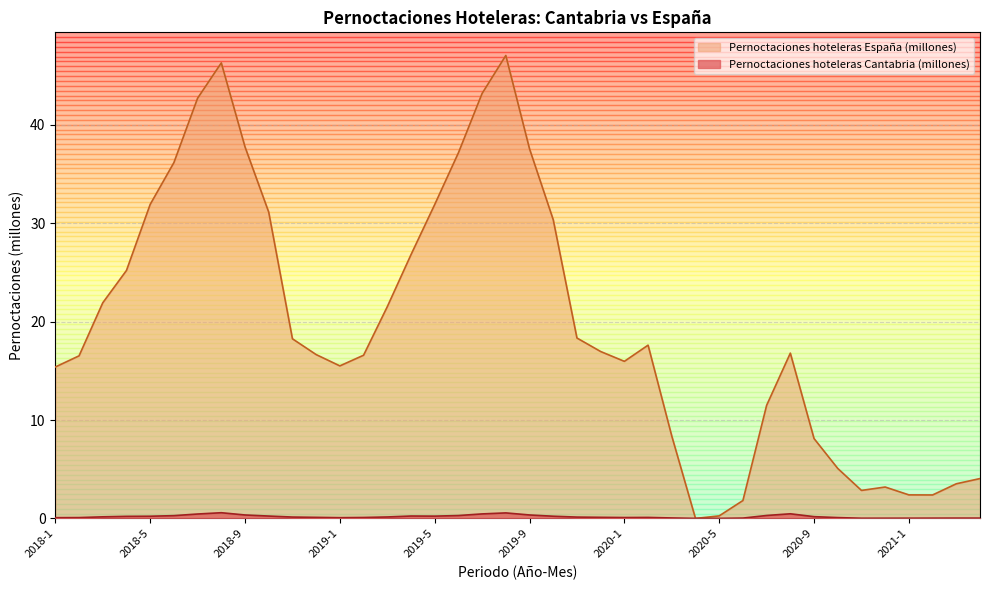

True or false: Pernoctaciones hoteleras Cantabria and Pernoctaciones hoteleras Espana cross at least once.

False